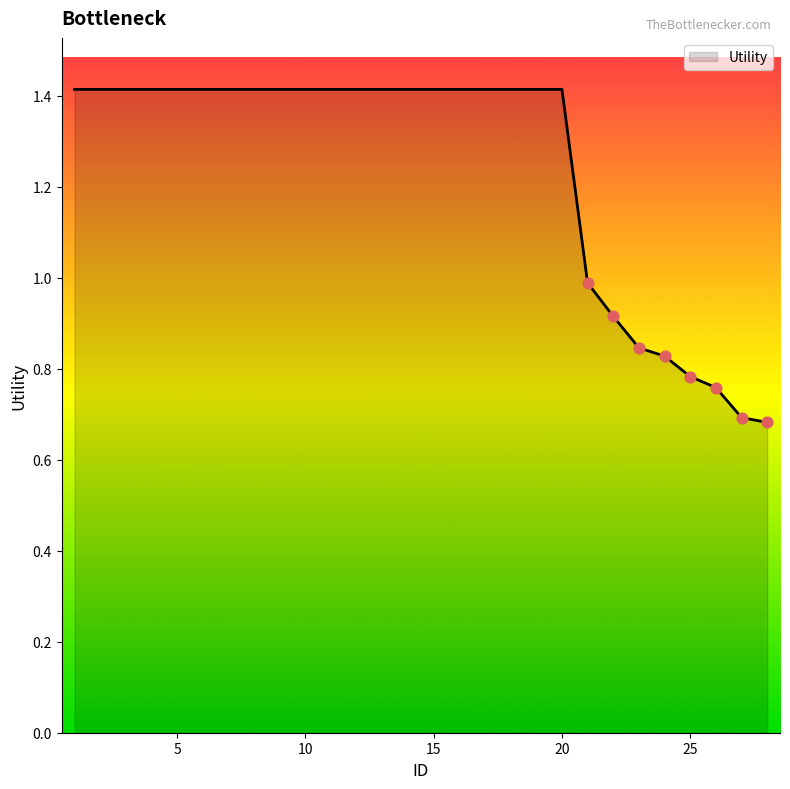

What is the maximum value shown in the chart?

1.4